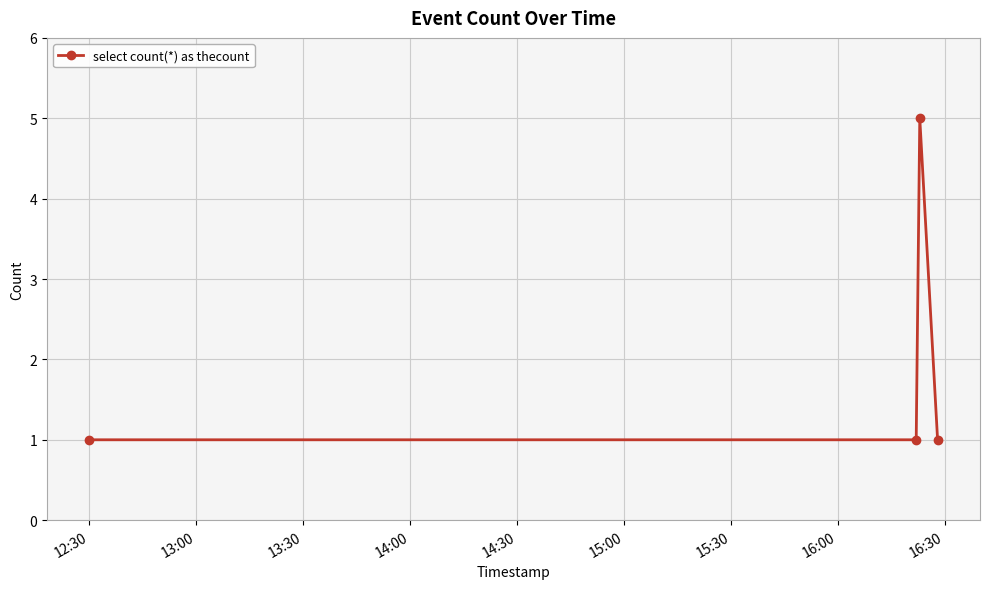

Reading left to right, extract all data points from this chart.

1	1	5	1